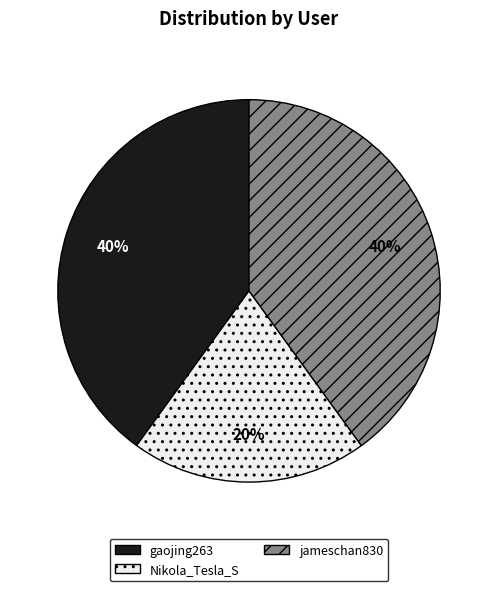

Count the number of slices in the pie.

3